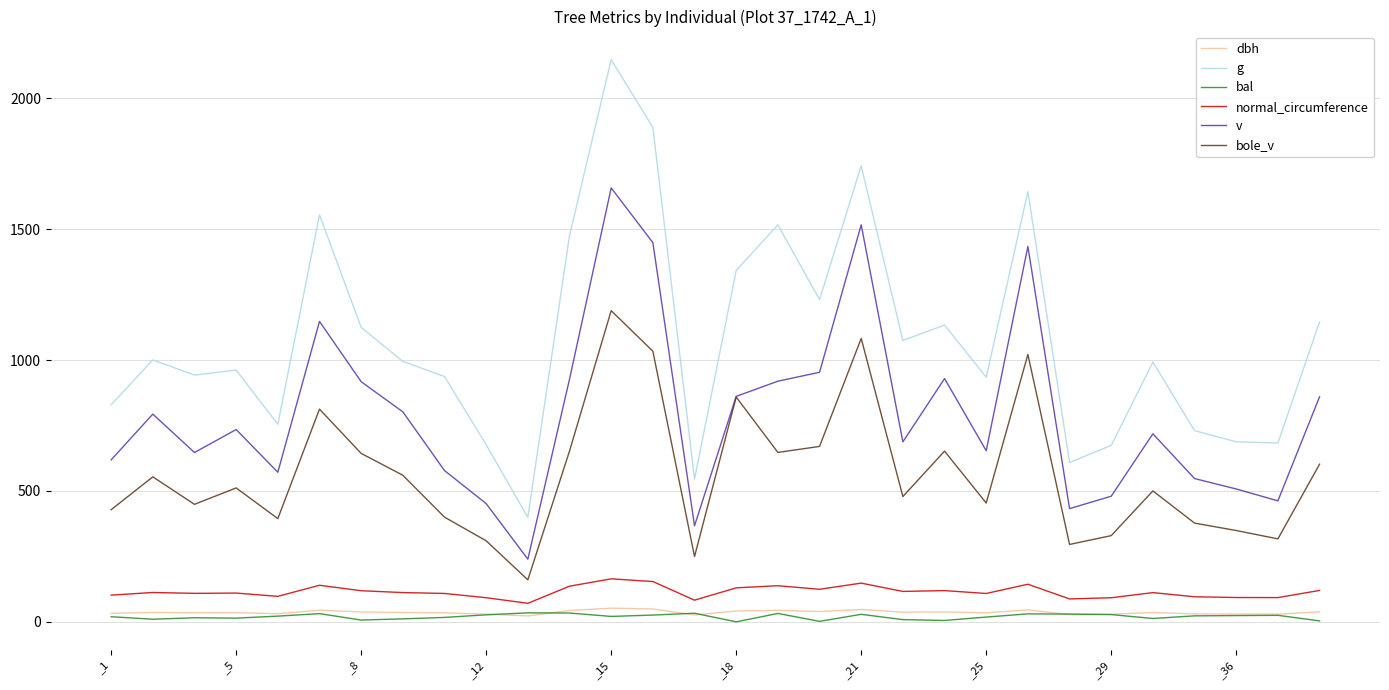

What is the difference between the second highest and second lowest values in the bal series?

31.8